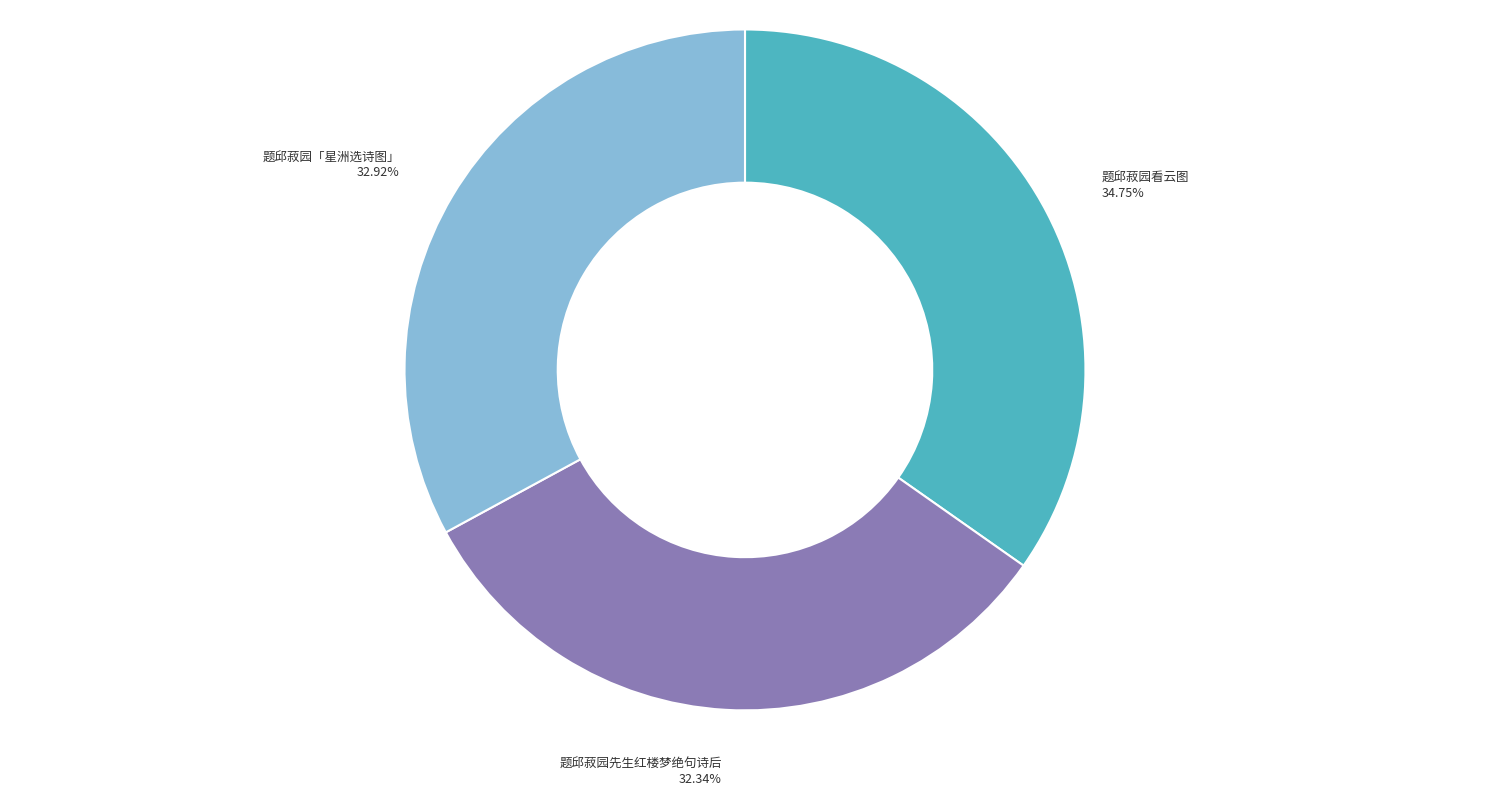

Is it true that 题邱菽园看云图 is 35% of the pie?

True